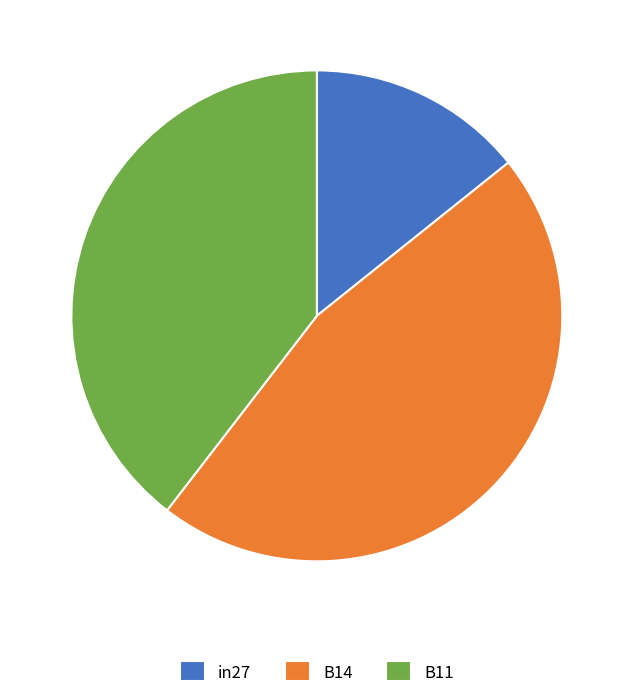

Combined, do in27 and B14 account for over 50%?

Yes